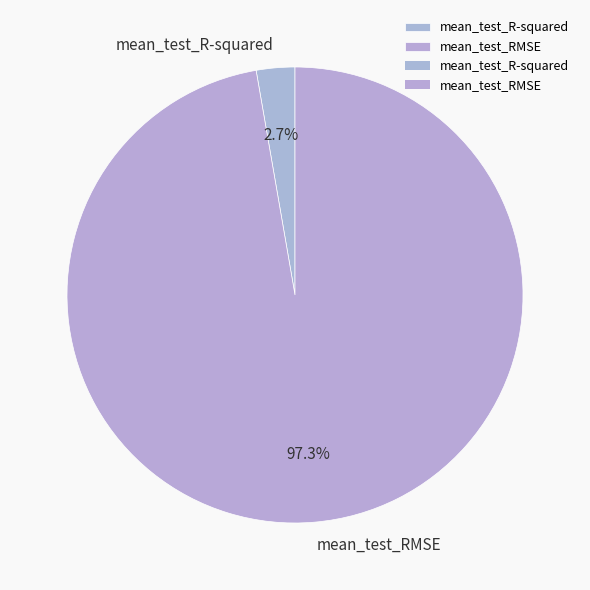

To the nearest percent, what portion does mean_test_RMSE represent?

97%